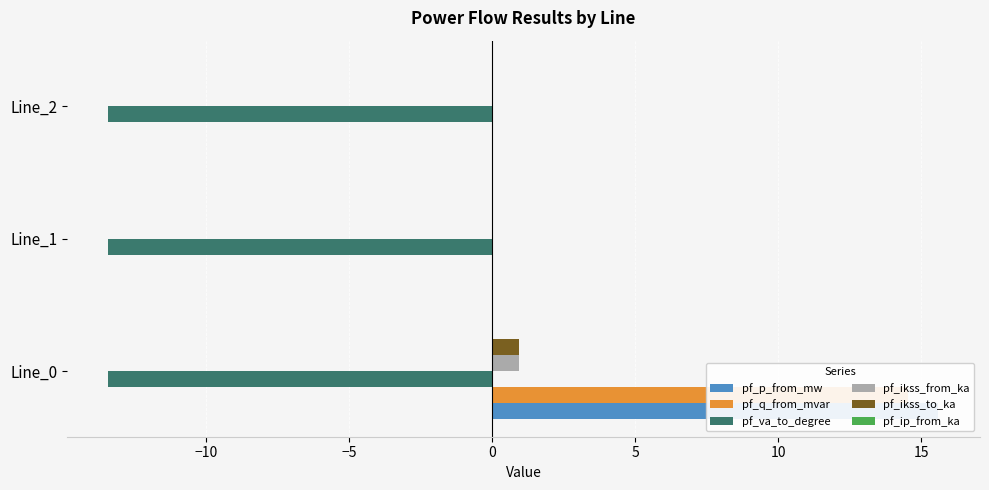

What is the difference between the maximum and minimum values in the pf_ikss_to_ka series?

0.9